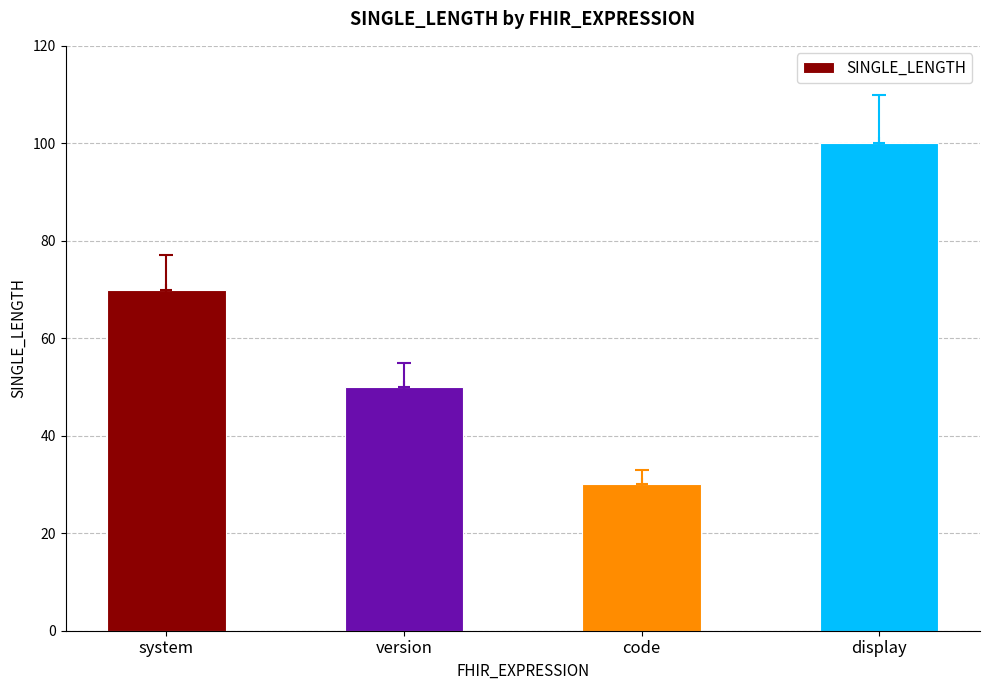

How many data points are less than 70?

2